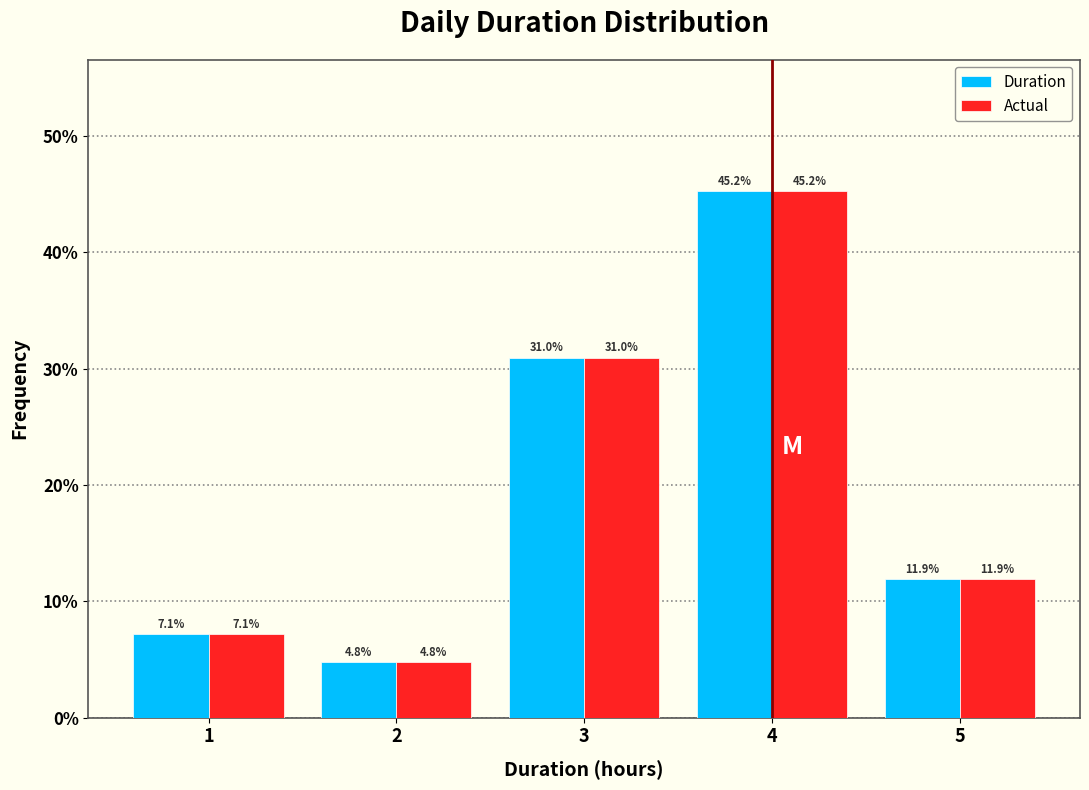

Reading left to right, extract all data points from this chart.

Duration: 7.1	4.8	31.0	45.2	11.9
Actual: 7.1	4.8	31.0	45.2	11.9